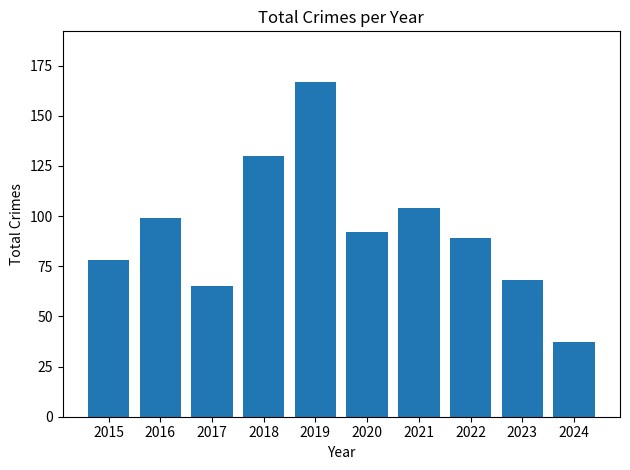

What is the value of the 4th bar from the left?

130